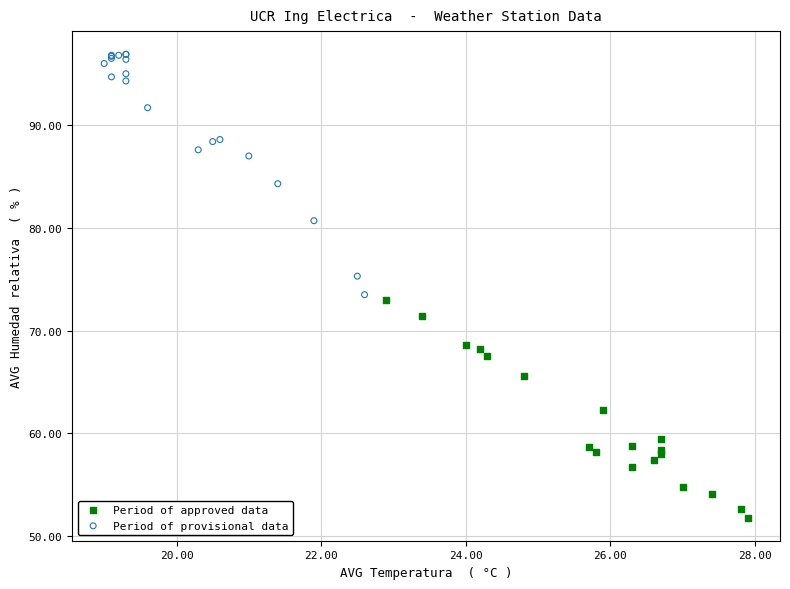

Which series contains the lowest Y value?

Period of approved data